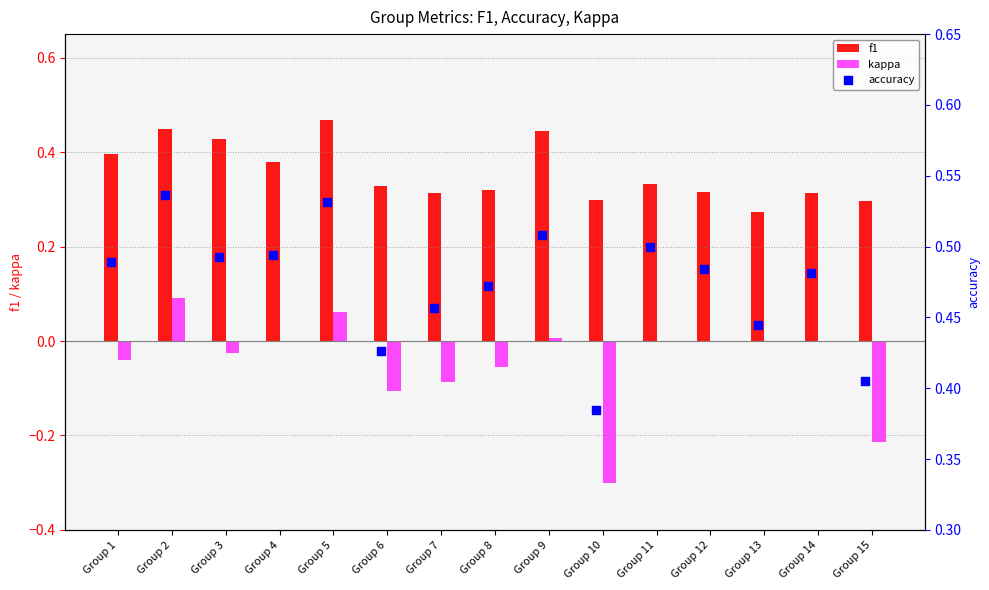

At how many categories does at least one series exceed 0?

15